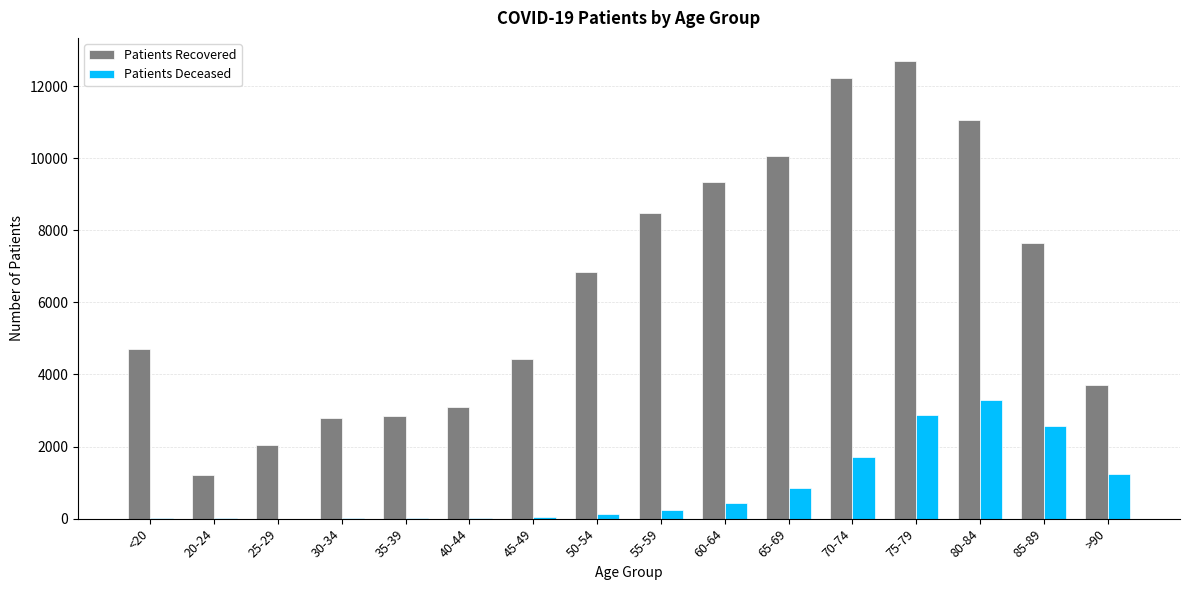

What is the sum of the Patients Recovered values at <20 and 40-44?

7806